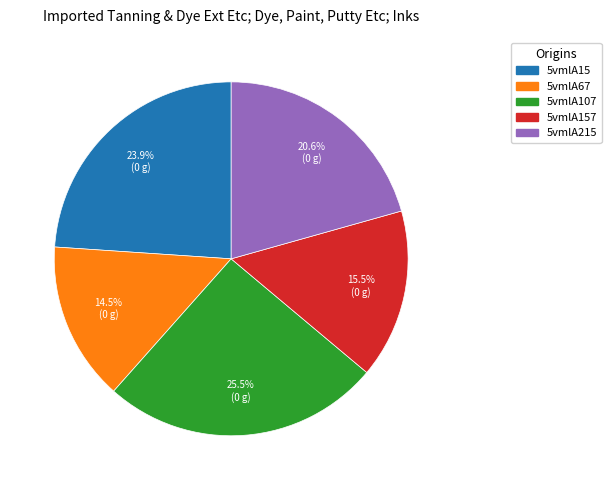

Is there a majority slice in this chart?

No